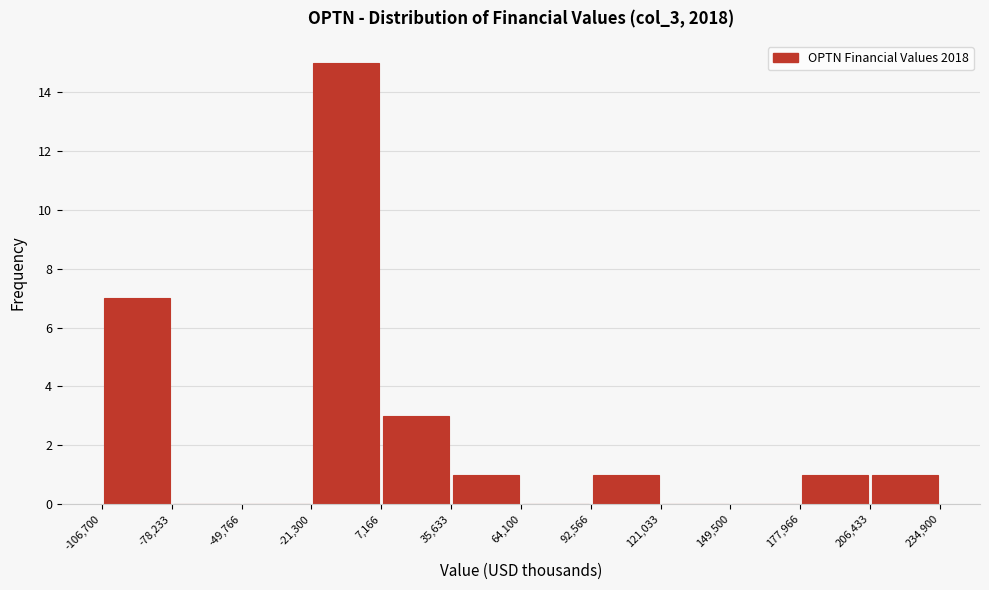

Reading left to right, list every bar in this chart as the range it spans on the x-axis followed by its height. The values are not printed on the chart, so give them approximately, as read against the axis.

-106,700 to -78,233: 7
-78,233 to -49,766: 0
-49,766 to -21,300: 0
-21,300 to 7,166: 15
7,166 to 35,633: 3
35,633 to 64,100: 1
64,100 to 92,566: 0
92,566 to 121,033: 1
121,033 to 149,500: 0
149,500 to 177,966: 0
177,966 to 206,433: 1
206,433 to 234,900: 1